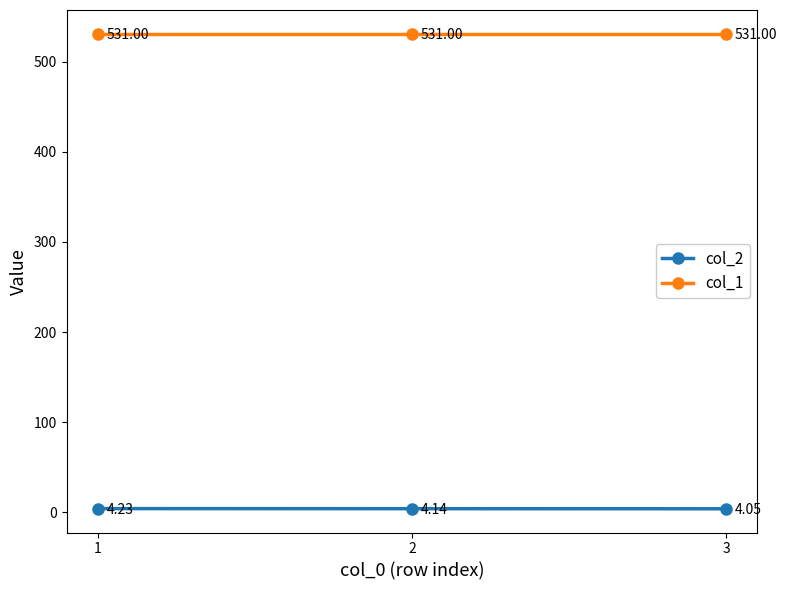

At which category is the sum across all series the highest?

1